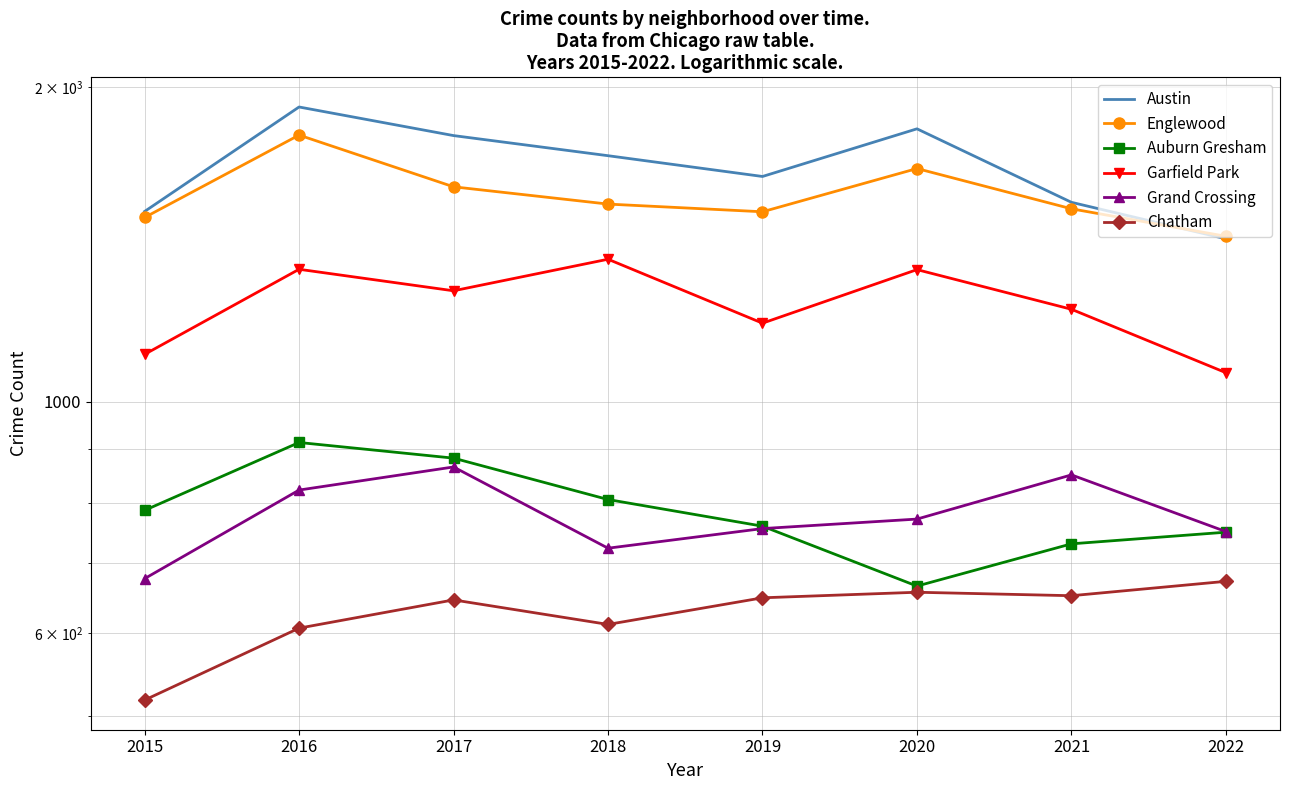

True or false: Chatham and Grand Crossing intersect in this chart.

False